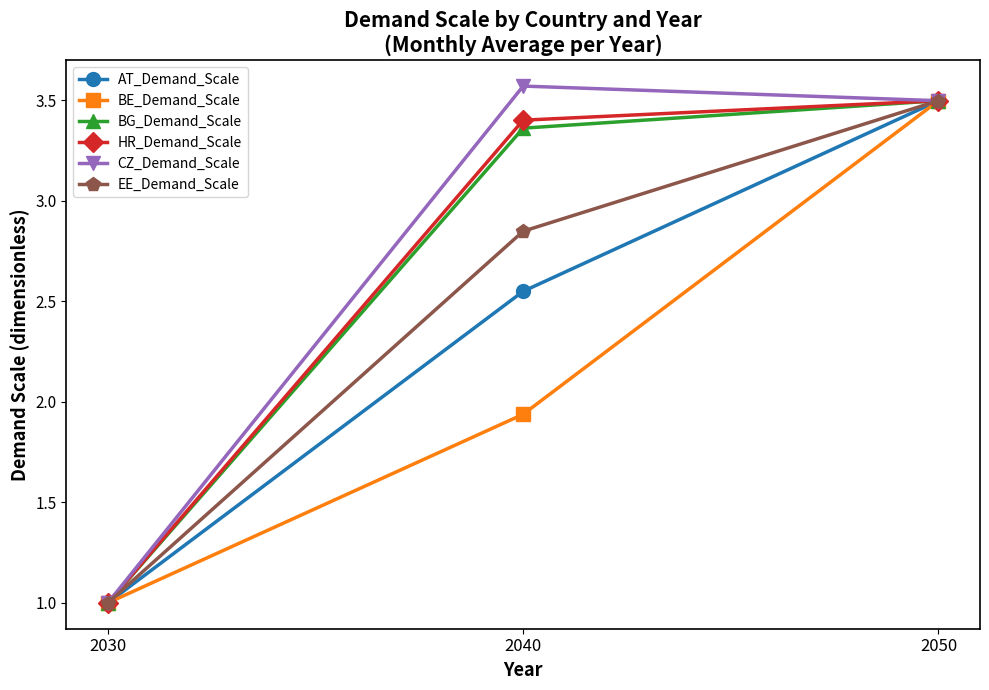

At how many categories does at least one series exceed 2?

2